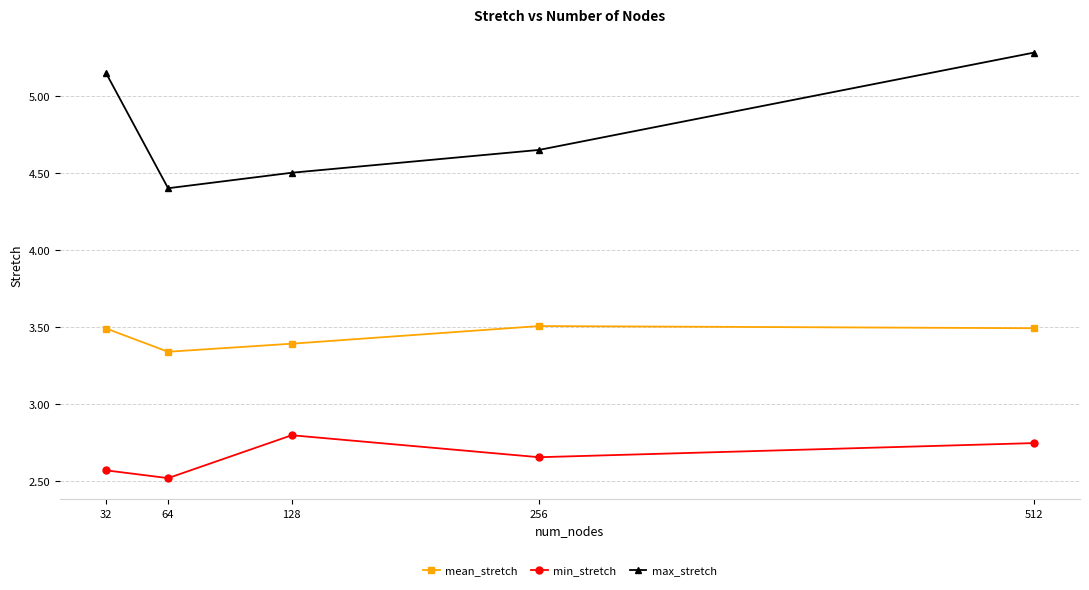

What is the approximate value of min_stretch at 64?

2.5